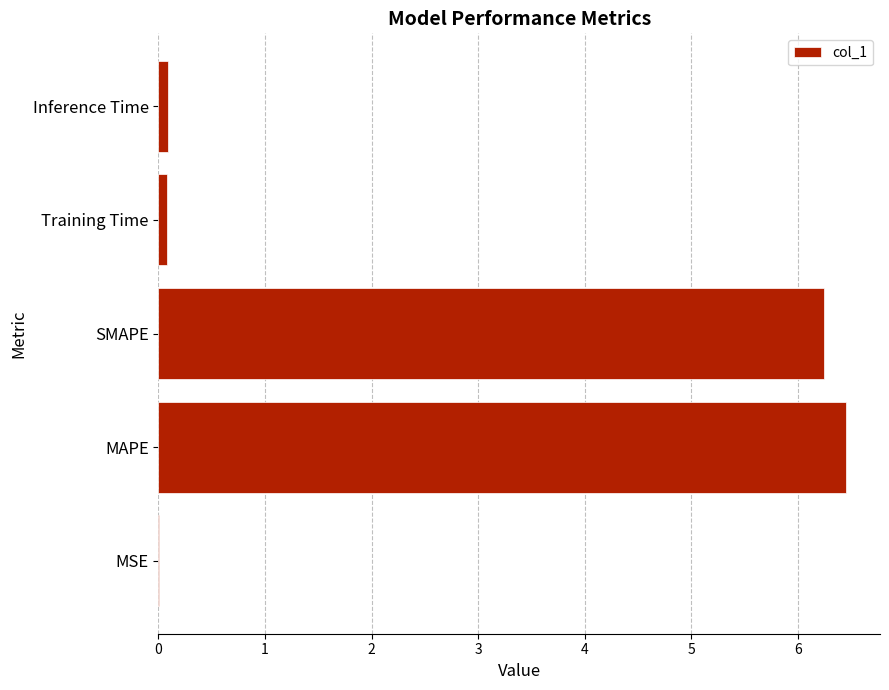

What is the greatest value displayed?

6.4